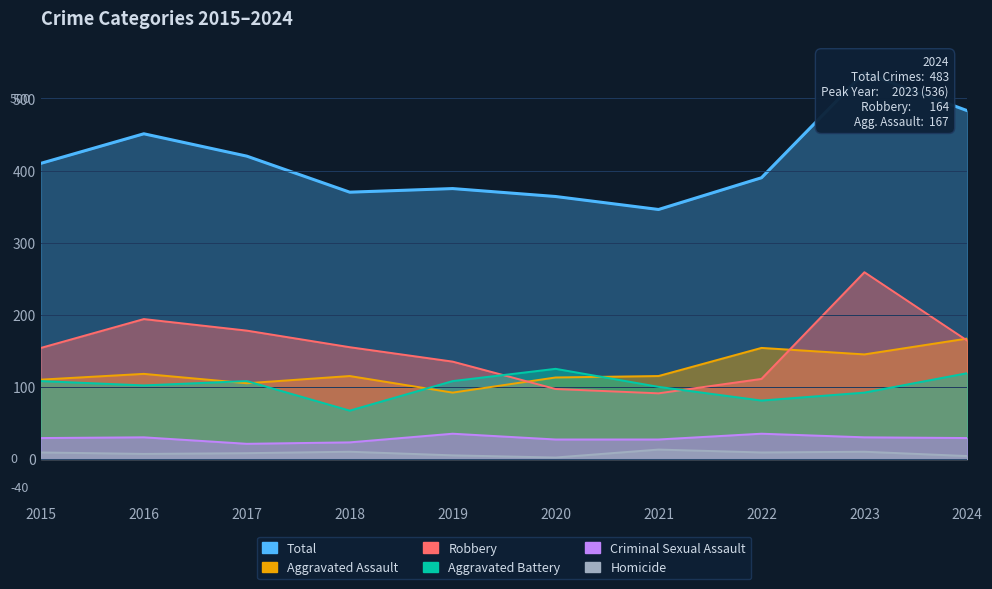

At which category does the chart reach its minimum across all series?

2020